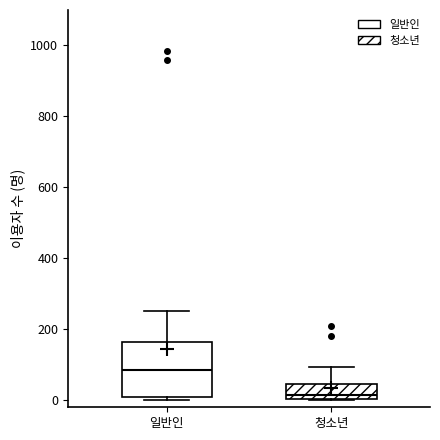

Reading left to right, read every box against the y-axis: the position of its median line, the range the box covers, and the ends of its whiskers. The values are not printed on the chart, so give them approximately, as read against the axis.

일반인: median 80, box 0 to 160, whiskers 0 (just below the box's lower edge) to 260
청소년: median 20, box 0 to 40, whiskers 0 to 100